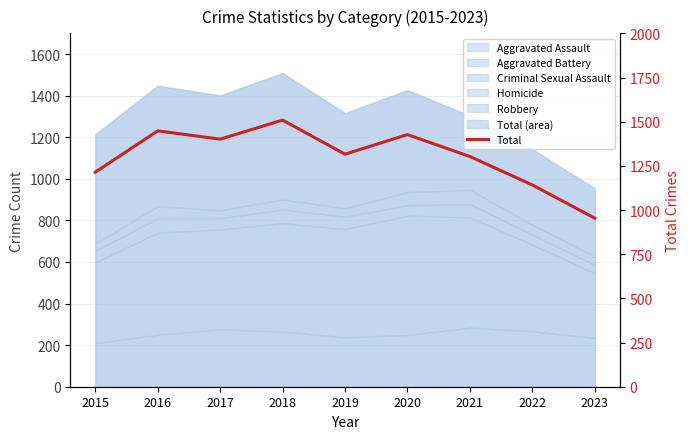

List the labels in order of value, smallest first.

2023, 2022, 2015, 2021, 2019, 2017, 2020, 2016, 2018